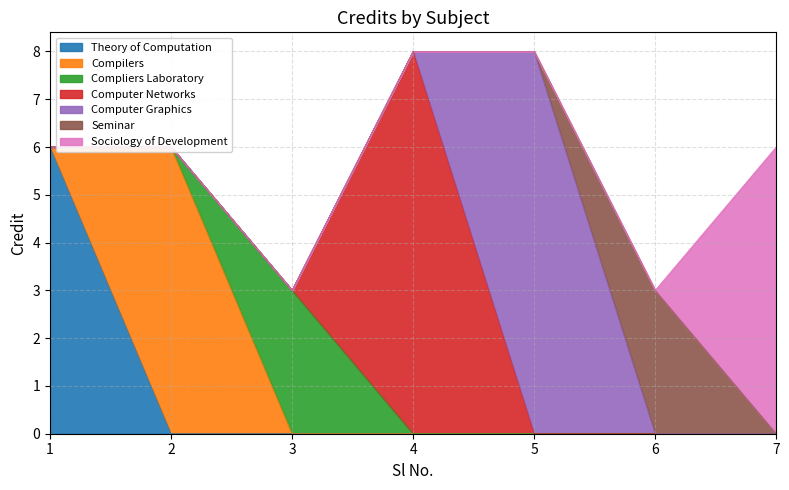

How many values exceed 6?

2